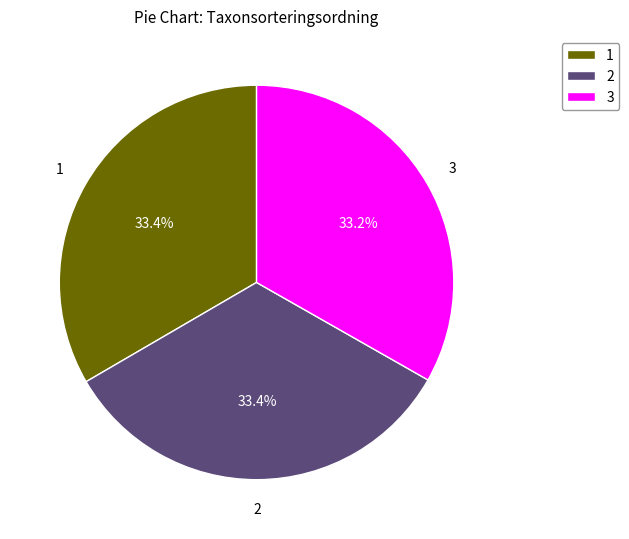

Is 1 the majority of the pie?

No